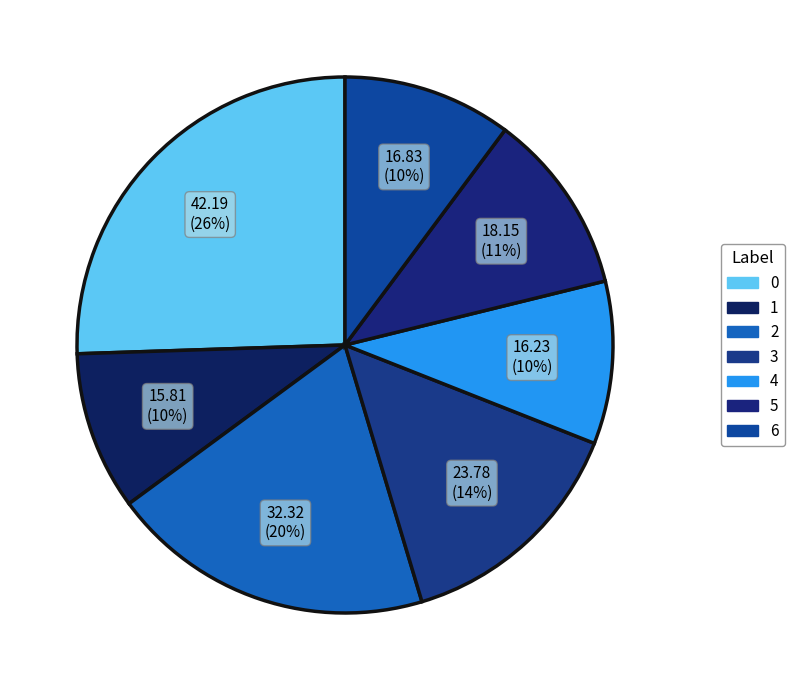

Combined, what portion of the pie is 4 and 3?

24.2%